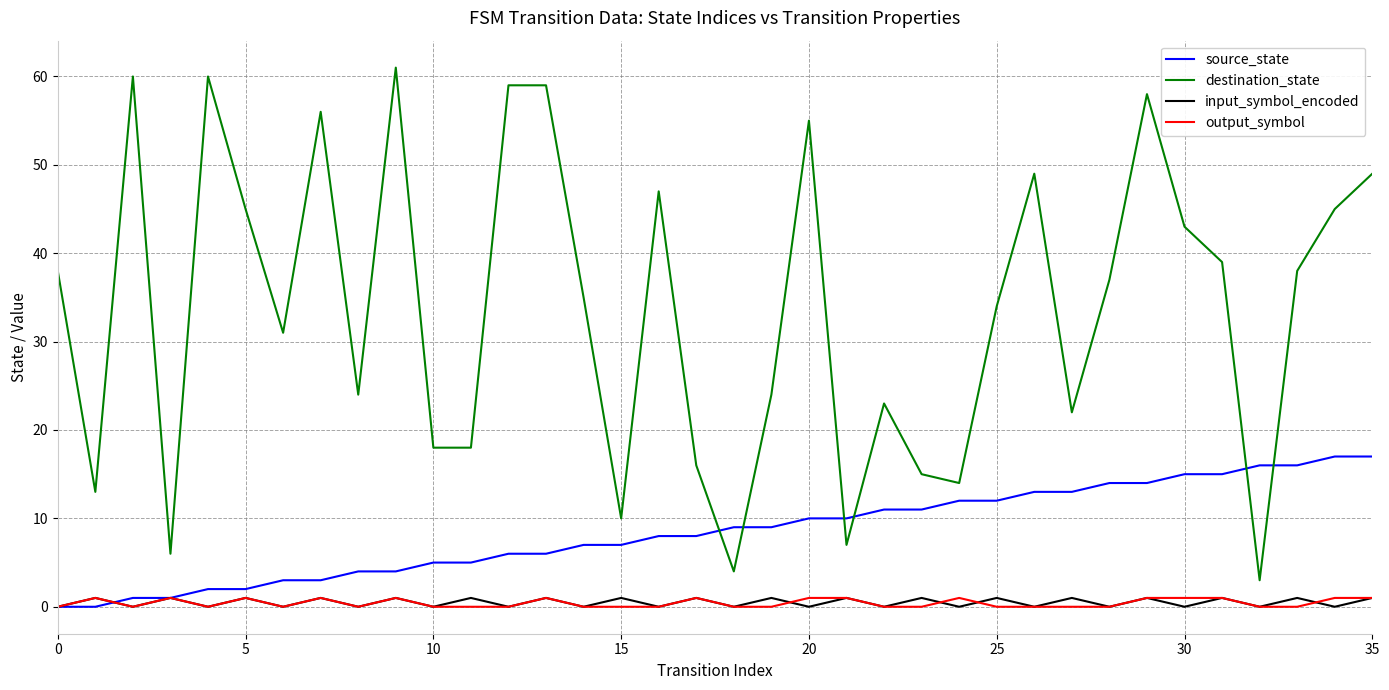

What is the greatest value displayed?

61